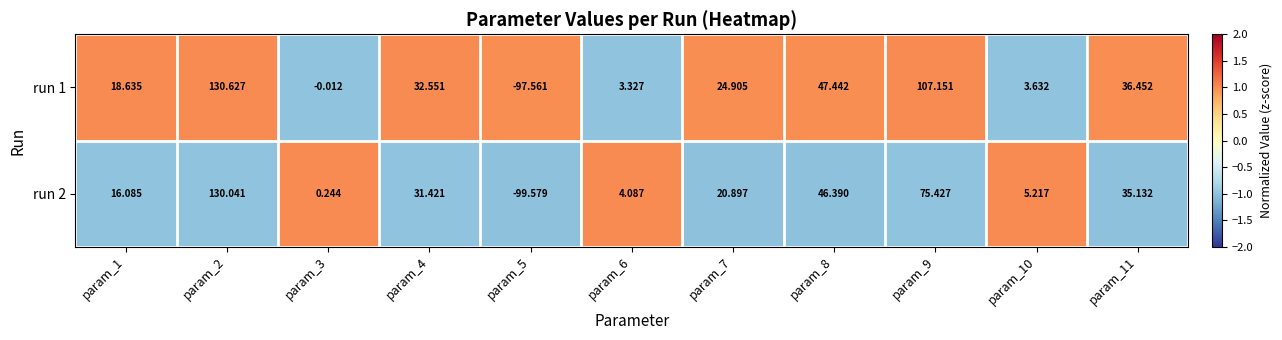

Rank the series at param_9 from highest to lowest value.

run 1, run 2